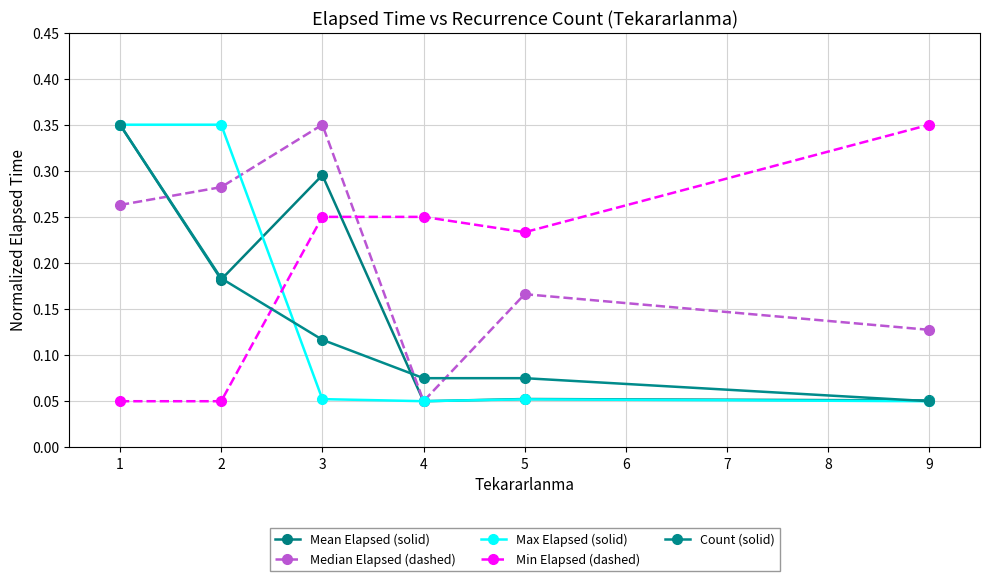

In Min Elapsed (dashed), how many points are lower than both neighbors (excluding endpoints)?

1